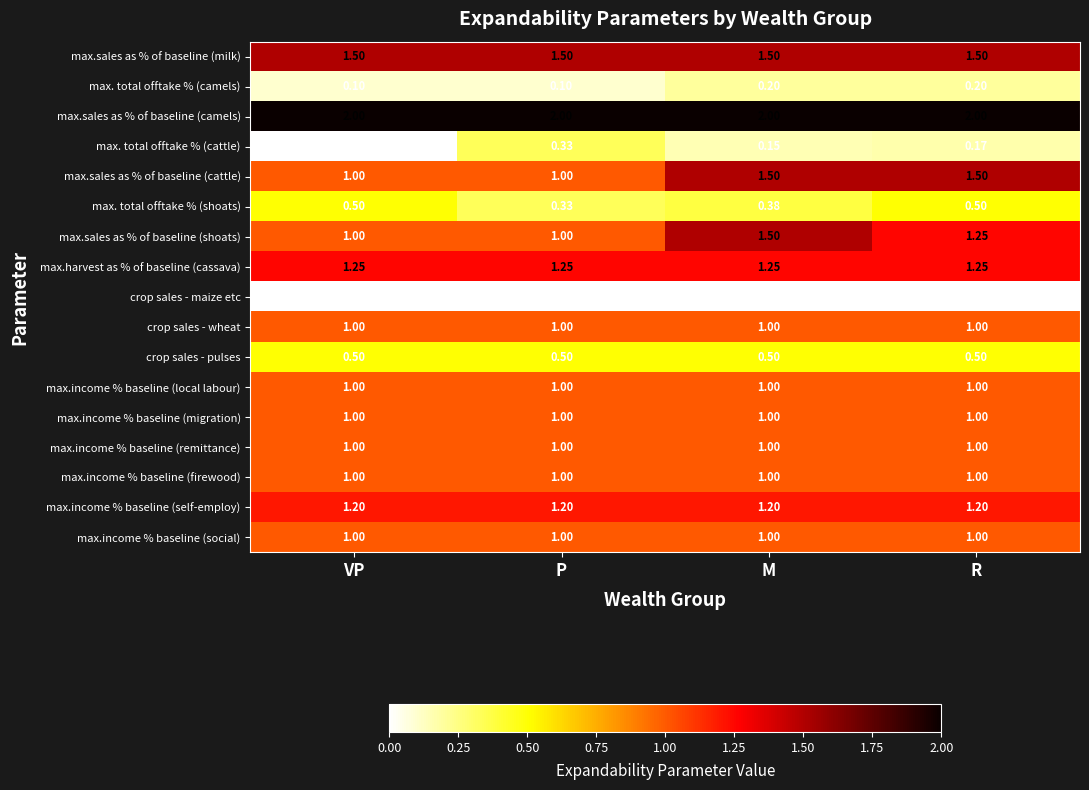

Which series has the largest total across all categories?

max.sales as % of baseline (camels)